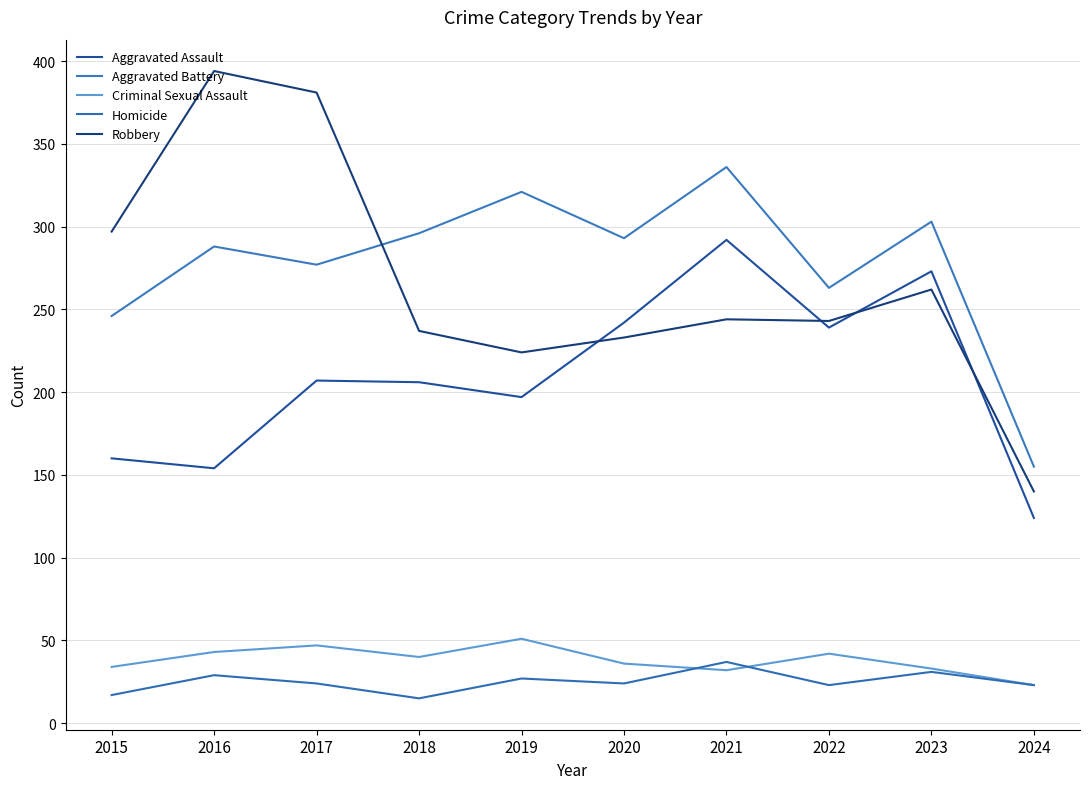

Where do Robbery and Aggravated Assault first cross each other?

2019 and 2020